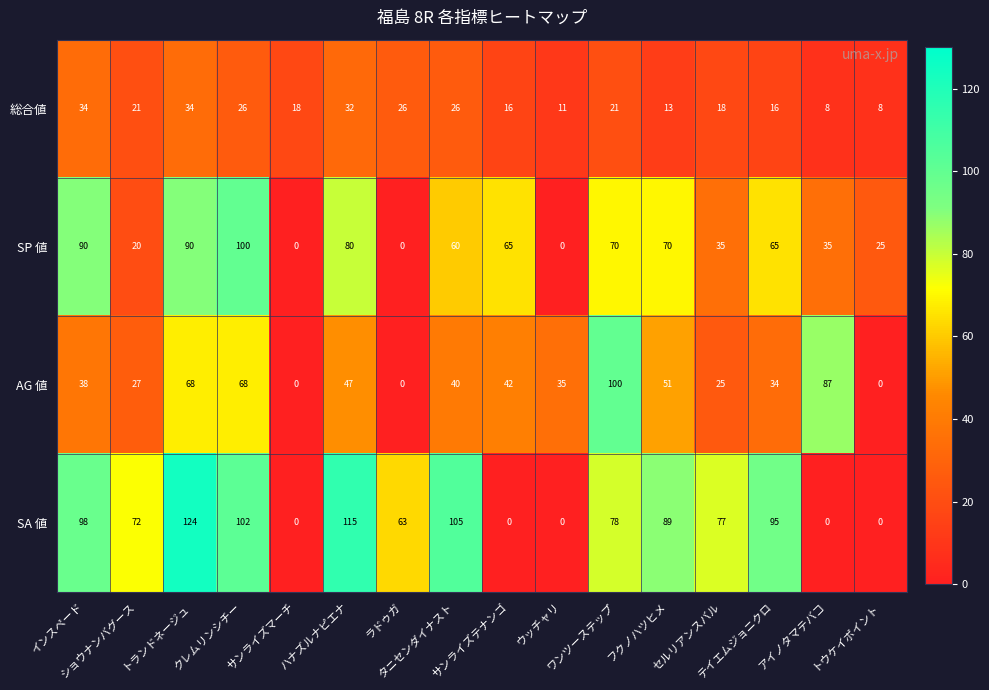

List the series in order of their overall mean, lowest first.

総合値, AG 値, SP 値, SA 値